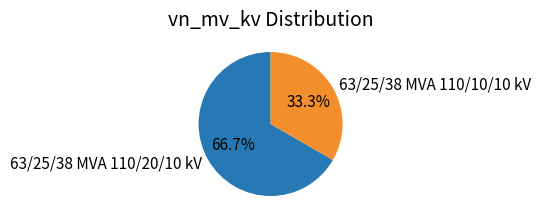

How much of the chart is everything except 63/25/38 MVA 110/10/10 kV?

66.7%